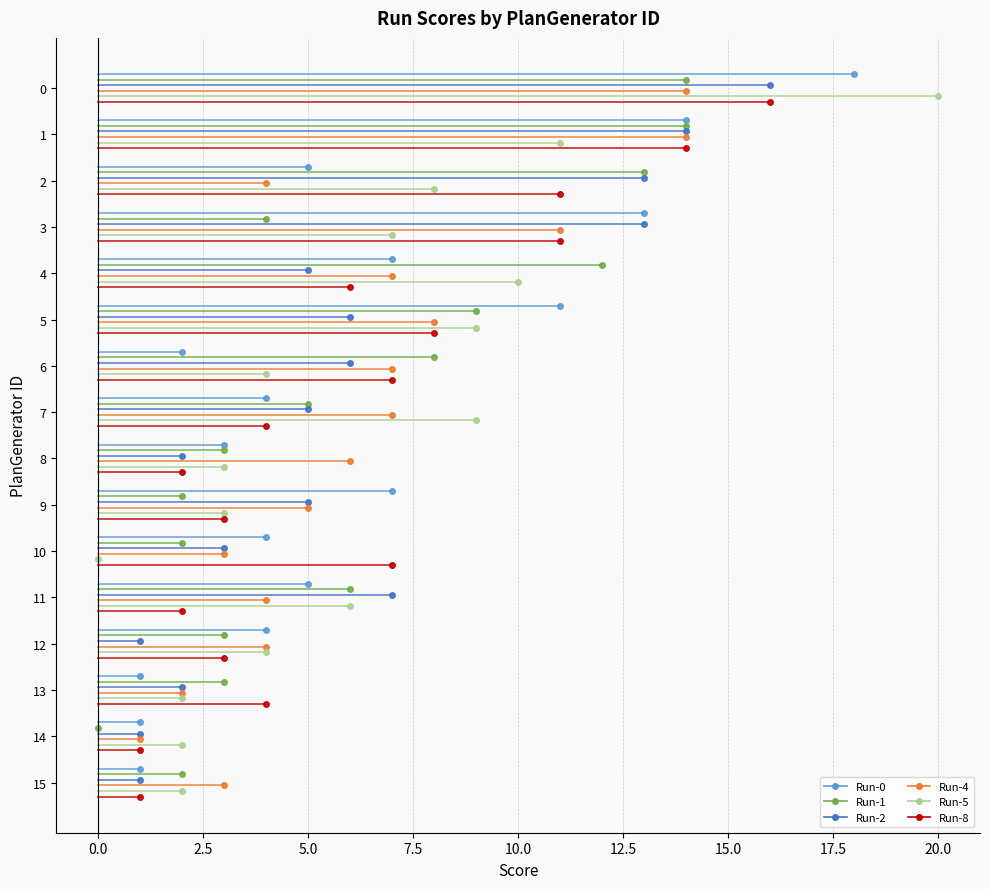

Where is the first local minimum for Run-4?

2